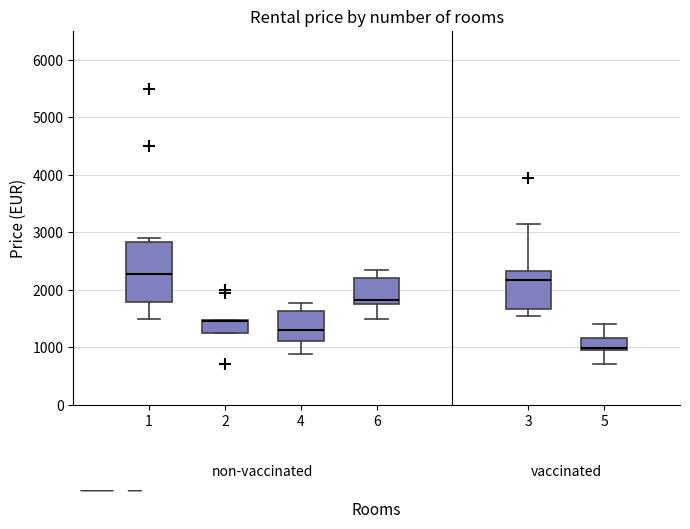

Where is the upper edge of the box at x = 5 on the y-axis? The values are not printed on the chart, so give them approximately, as read against the axis.

1200